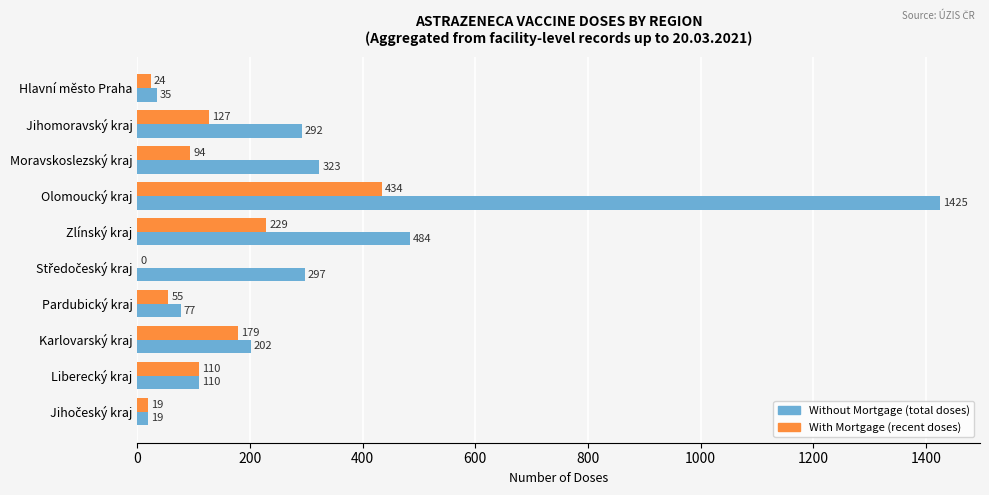

What is the maximum value shown in the chart?

1425